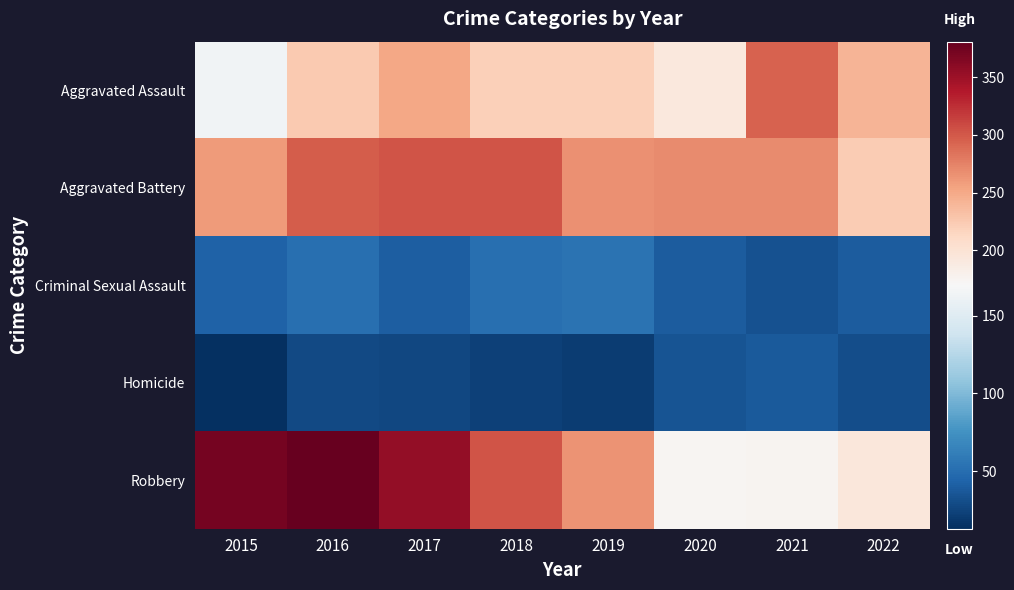

Which series has the largest total across all categories?

Robbery